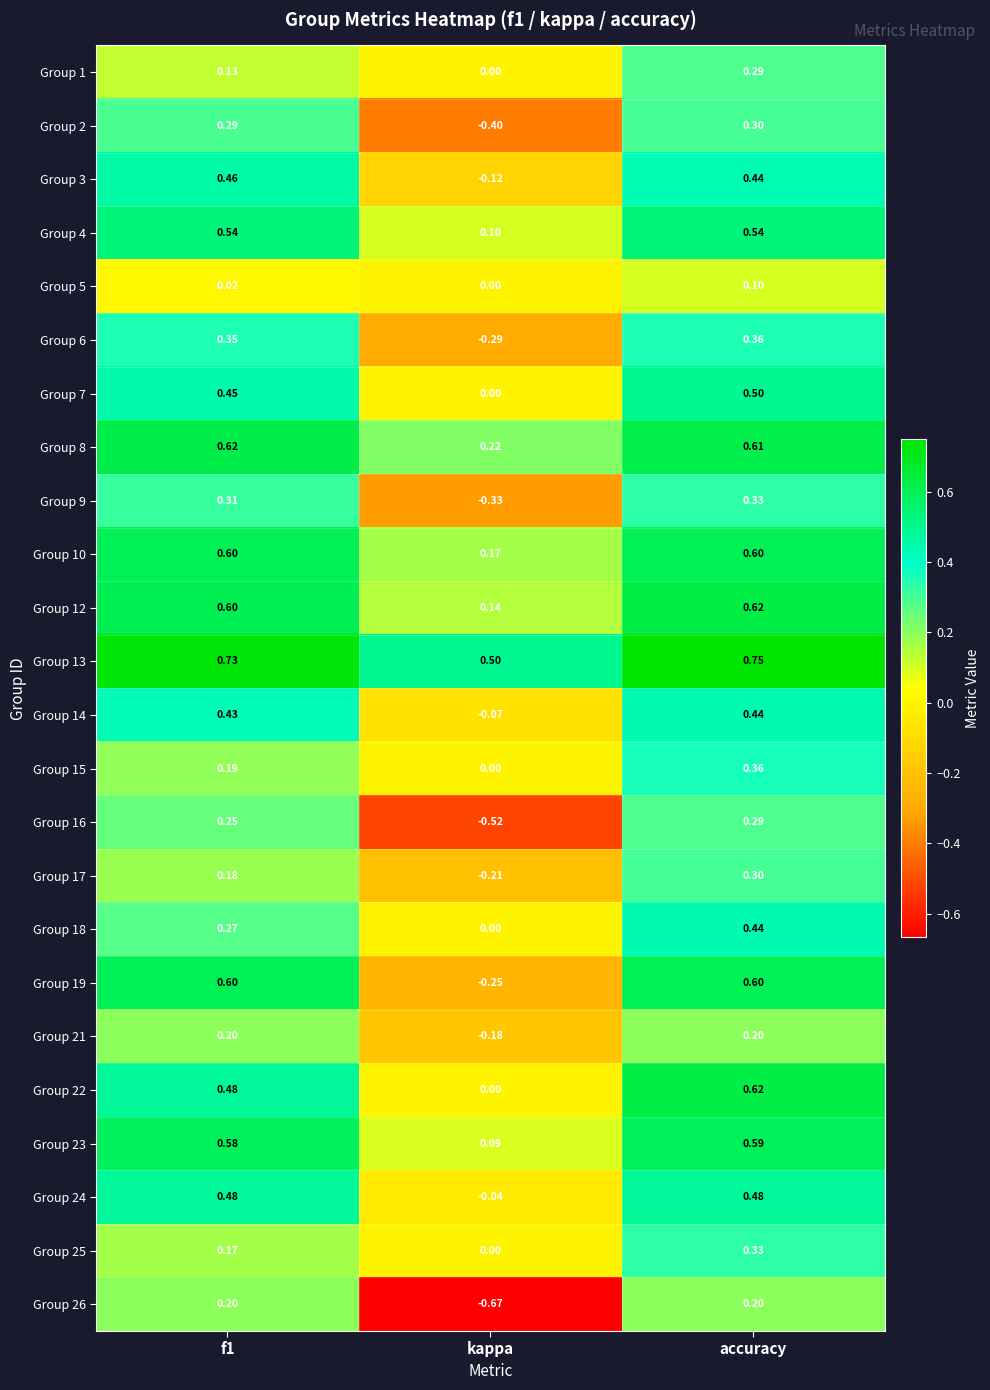

At which category is the sum across all series the highest?

accuracy